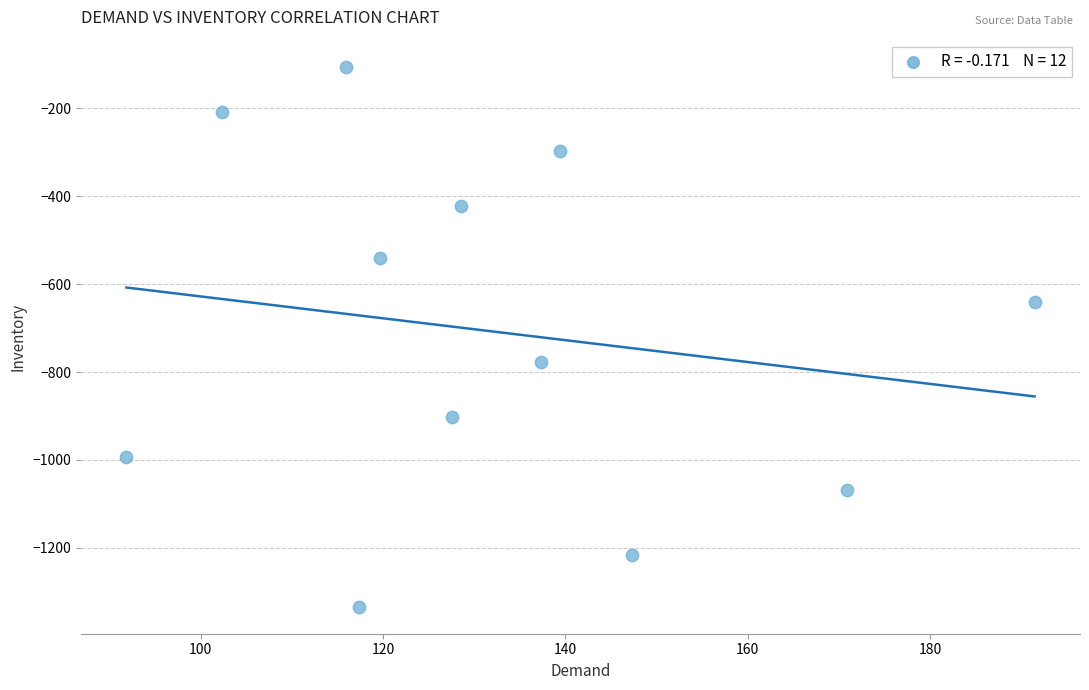

What Y value in the scatter plot is closest to -719?

-777.7